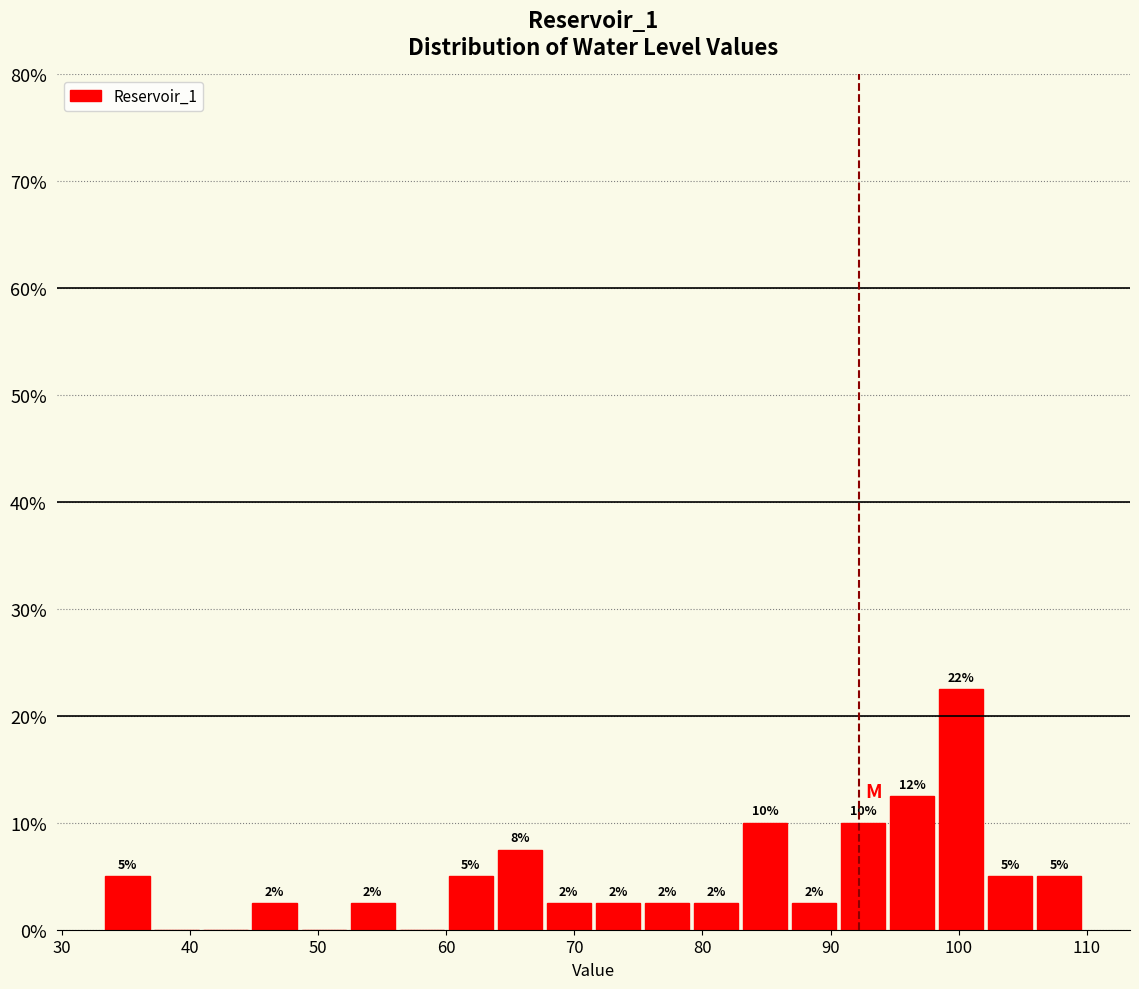

Read against the x-axis, roughly where is the centre of the tallest bar?

100